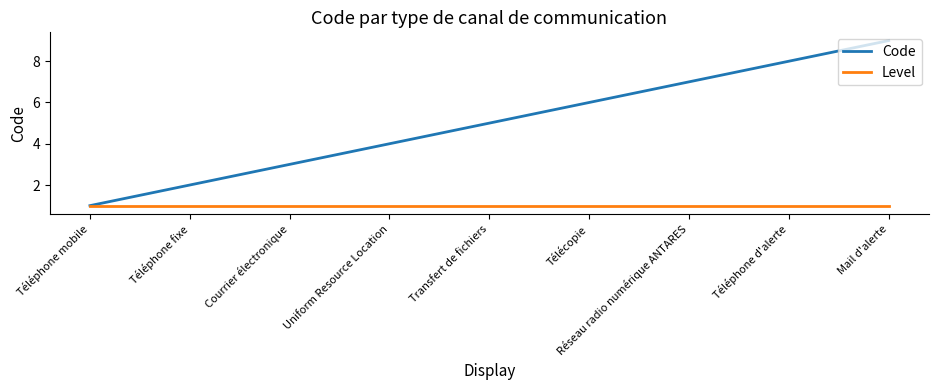

How many Code values are between 3 and 7?

5